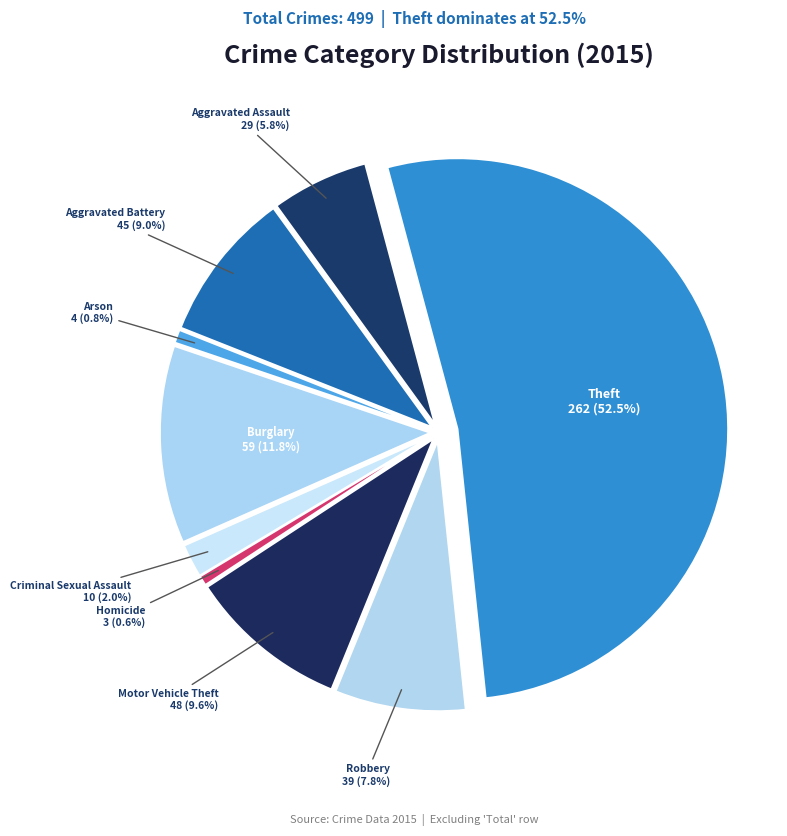

How much of the chart is everything except Arson?

99.2%